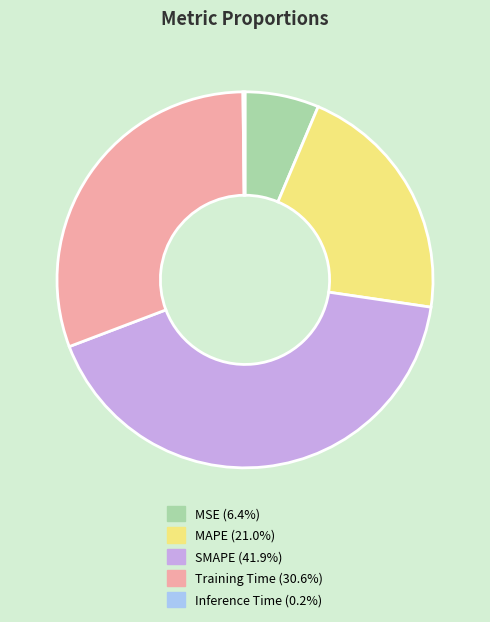

Is it true that SMAPE is 42% of the pie?

True